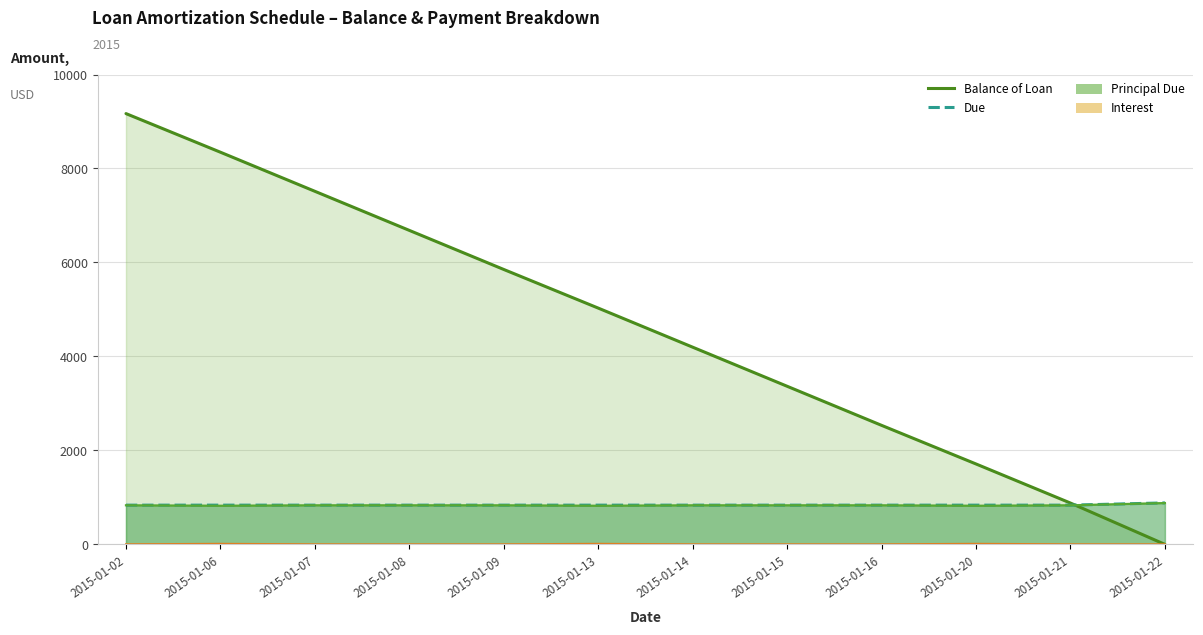

Does the chart display data point markers on the line(s)?

No